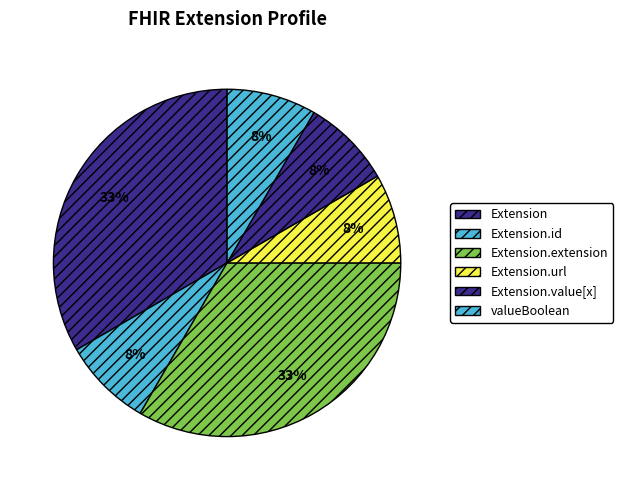

Is there any slice that represents more than half of the pie?

No